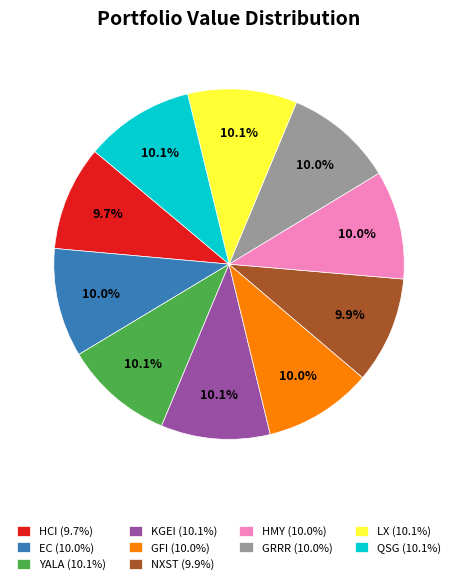

To the nearest percent, what is the average slice percentage?

10%